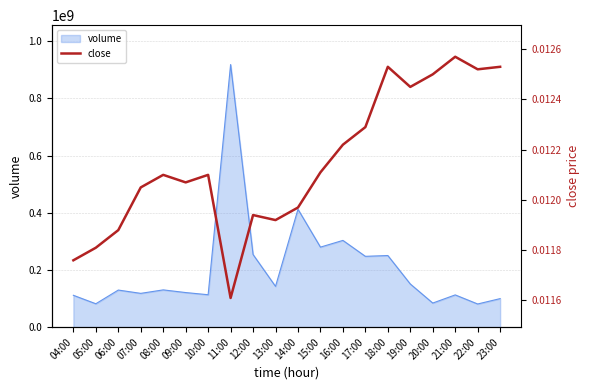

What is the label of the 17th point from the right?

07:00